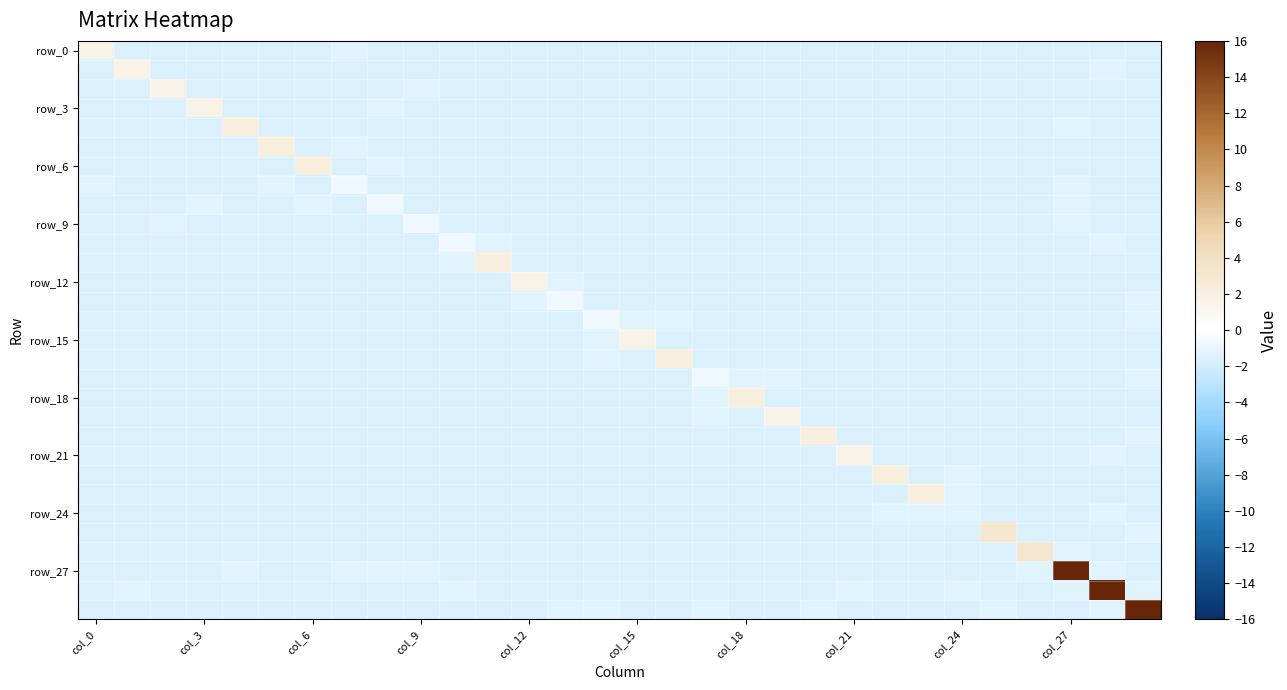

What is the maximum value shown in the chart?

30.4